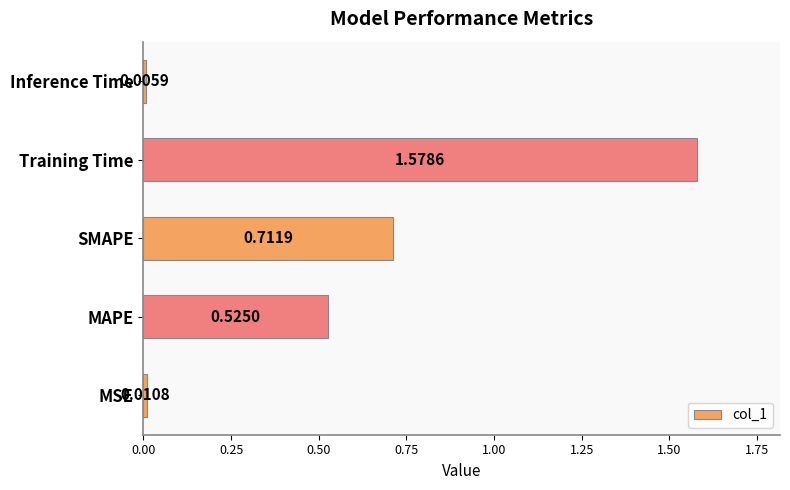

How many bars are there in total?

5